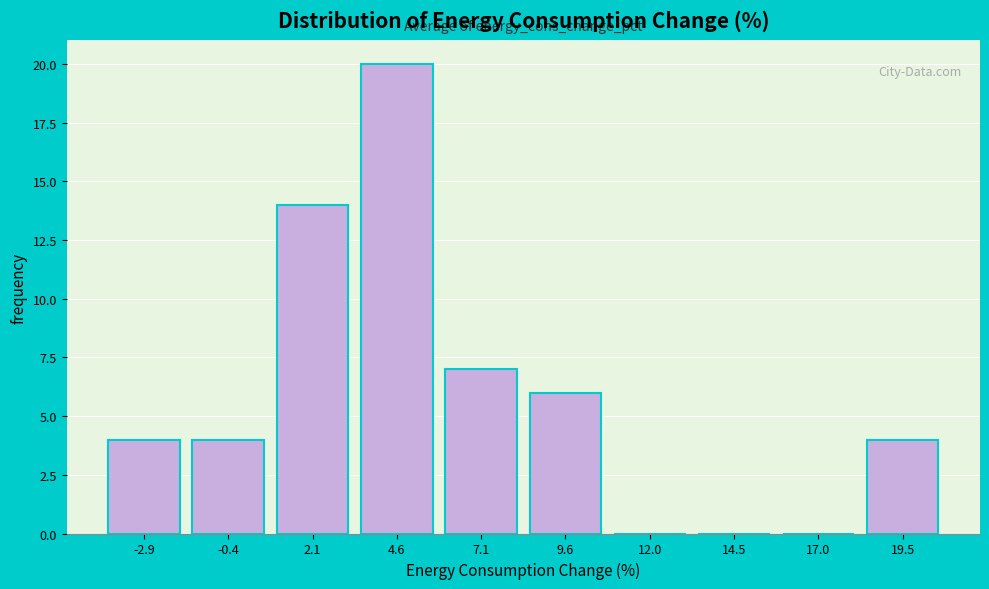

Reading left to right, list every bar in this chart as the range it spans on the x-axis followed by its height. Neither the bar edges nor the heights are printed on the chart, so give them approximately, as read against the axes.

-4.0 to -1.5: 4
-1.5 to 1.0: 4
1.0 to 3.5: 14
3.5 to 6.0: 20
6.0 to 8.5: 7
8.5 to 11.0: 6
11.0 to 13.5: 0
13.5 to 16.0: 0
16.0 to 18.0: 0
18.0 to 20.5: 4